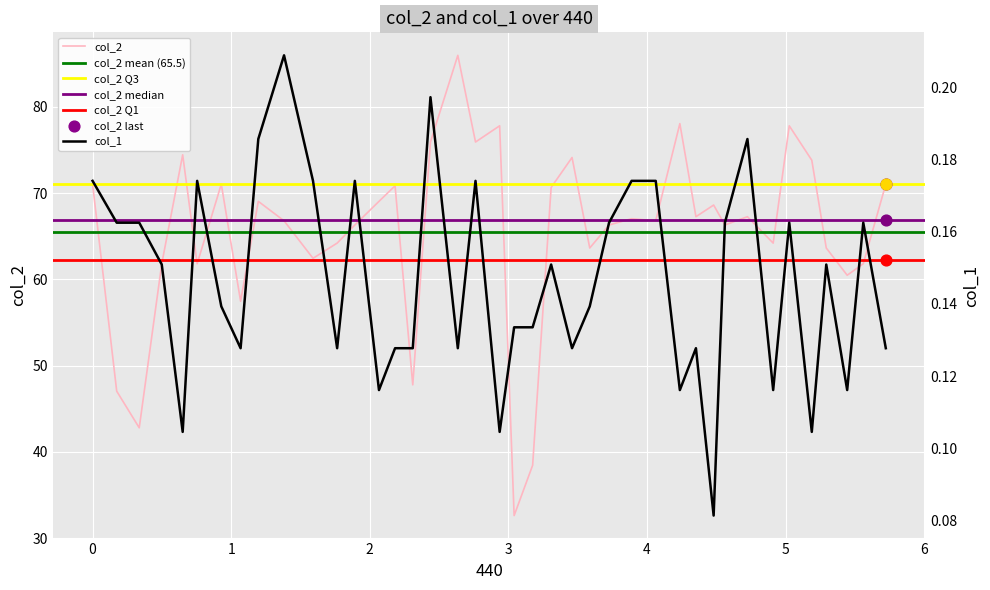

What is the highest value of the col_2 series?

86.0